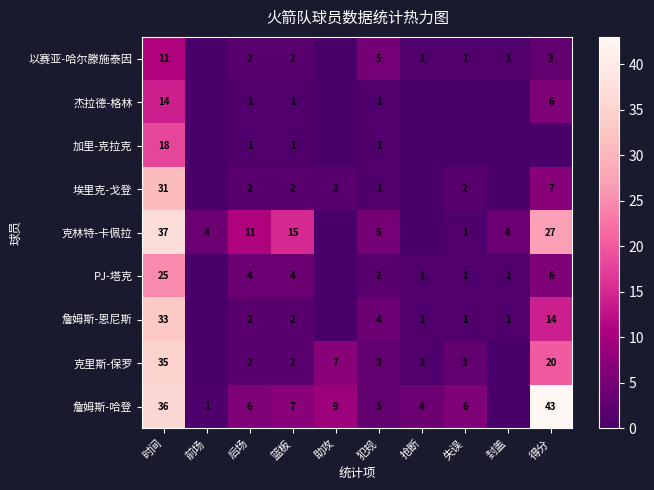

What is the difference between the highest and lowest values at 时间?

26